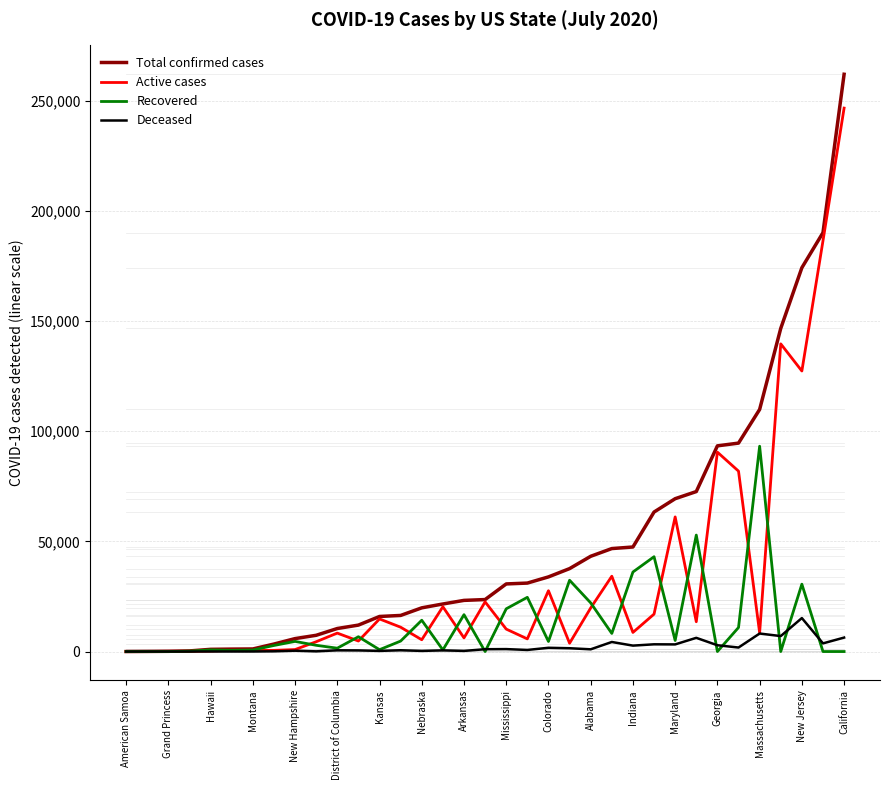

Which has a higher value, Alabama or Montana?

Alabama